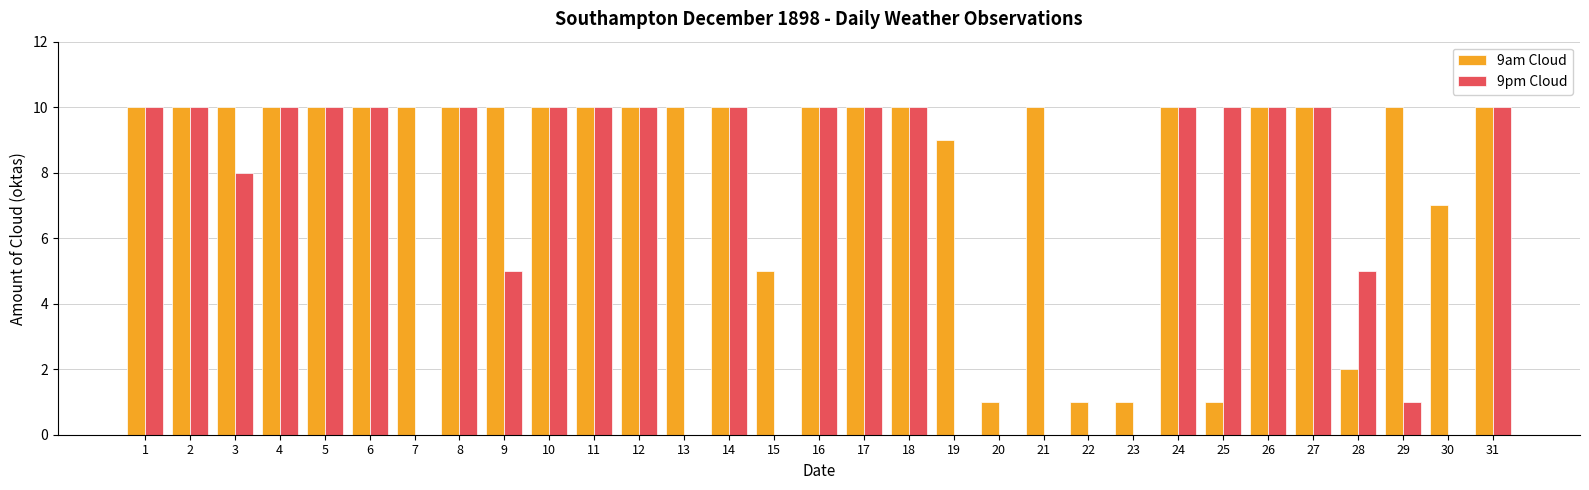

Reading left to right, transcribe all the data shown in this chart.

9am Cloud: 10	10	10	10	10	10	10	10	10	10	10	10	10	10	5	10	10	10	9	1	10	1	1	10	1	10	10	2	10	7	10
9pm Cloud: 10	10	8	10	10	10	0	10	5	10	10	10	0	10	0	10	10	10	0	0	0	0	0	10	10	10	10	5	1	0	10